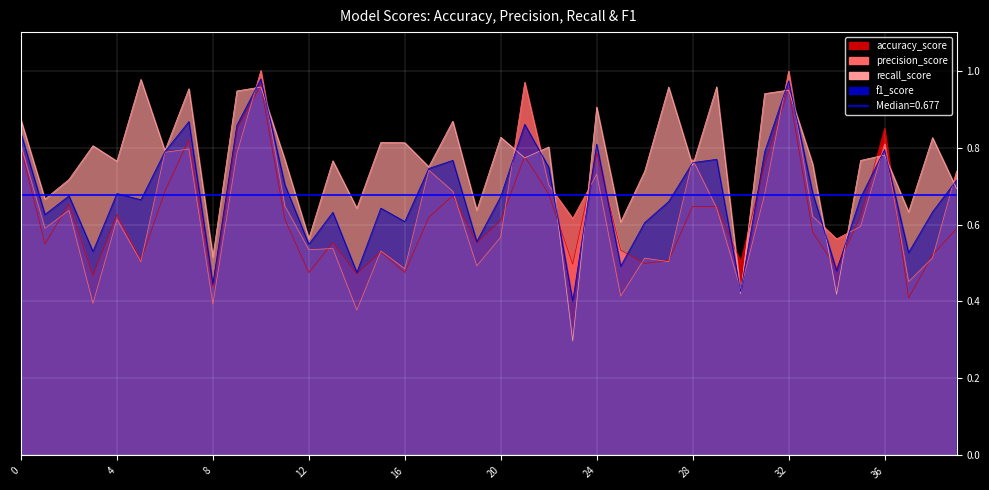

What is the total value across all series at 25?

2.0